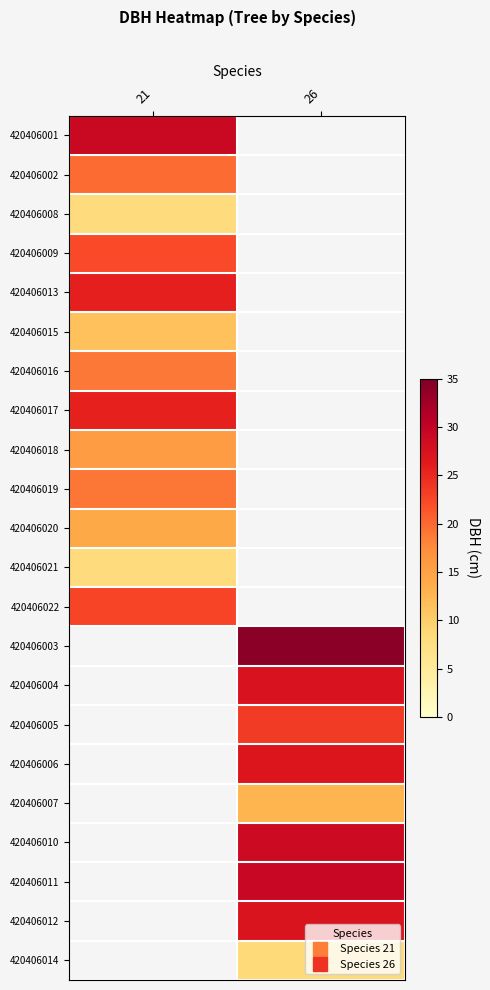

At which label does 420406005 first exceed 23?

26